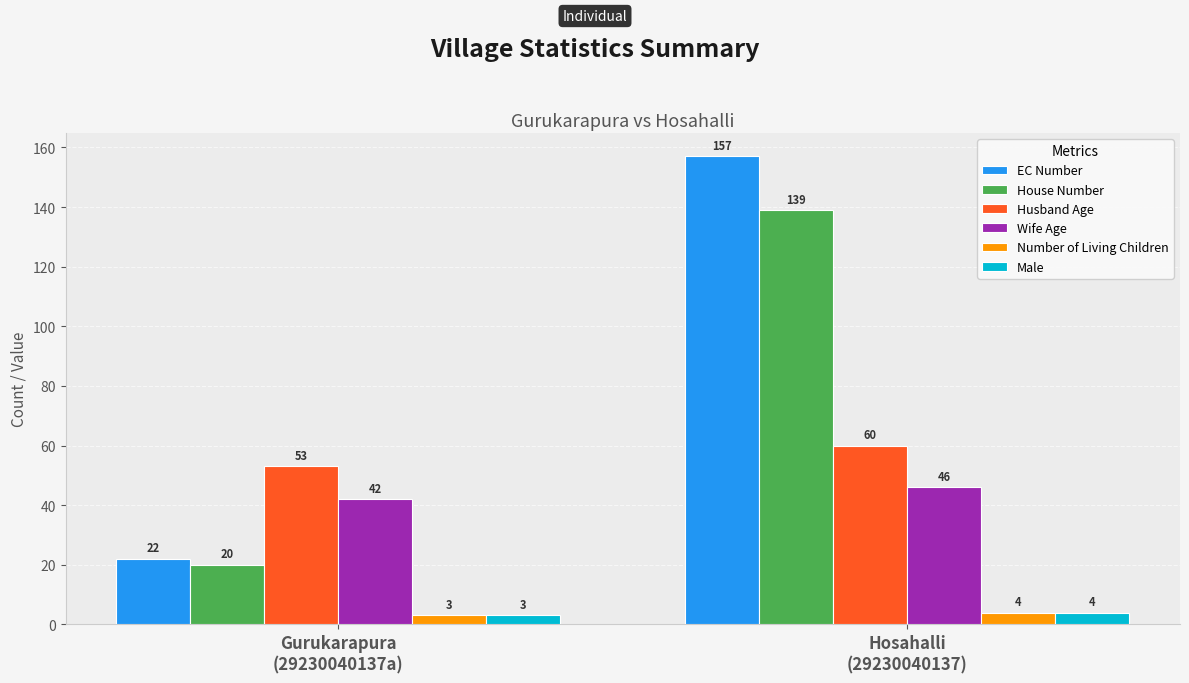

Is the value of House Number at Gurukarapura
(29230040137a) greater than the value of Husband Age at Gurukarapura
(29230040137a)?

No